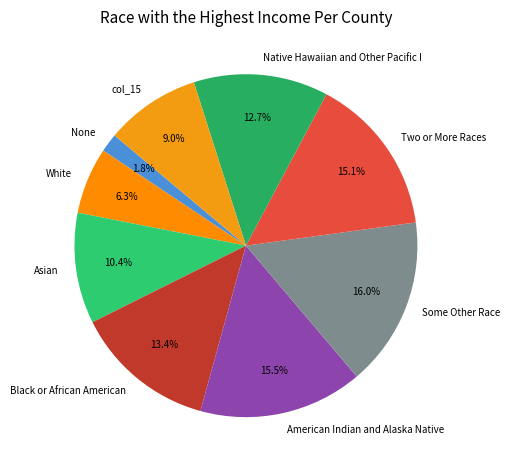

Approximately how many times larger is the value at White compared to American Indian and Alaska Native?

0.4